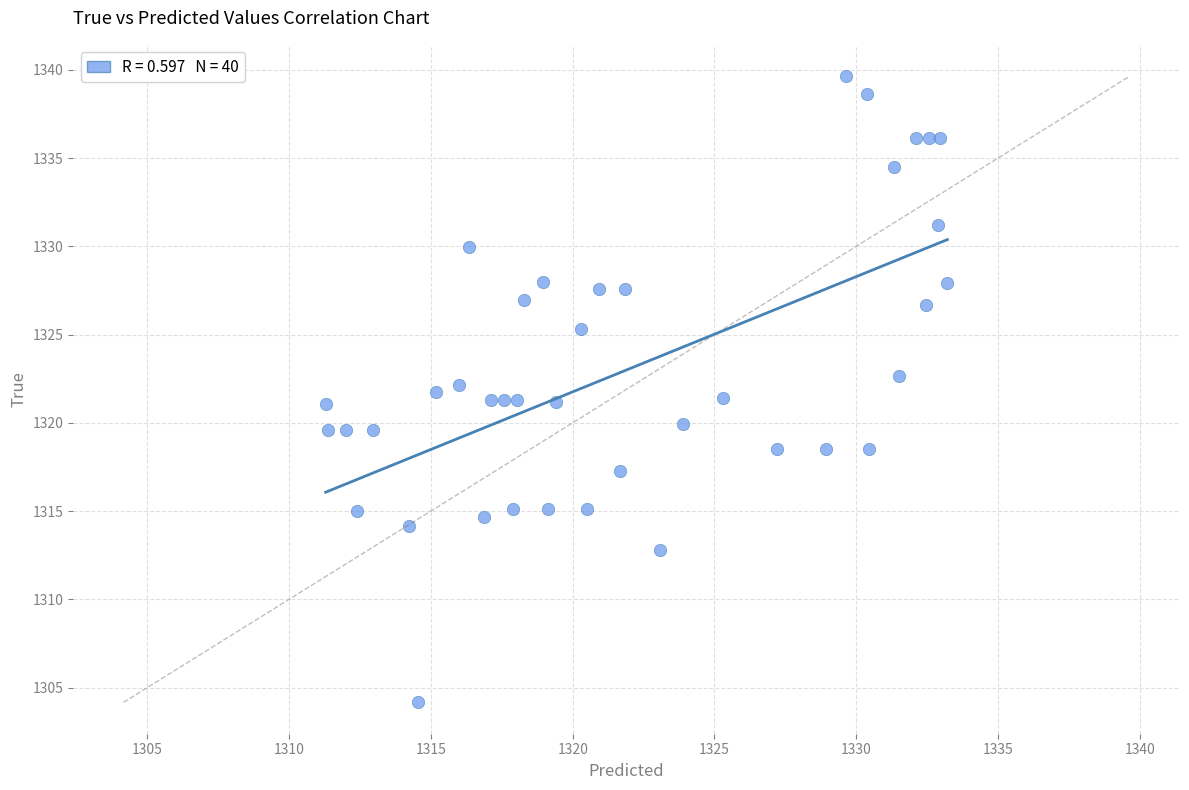

What is the range of Y values (max minus min)?

35.5